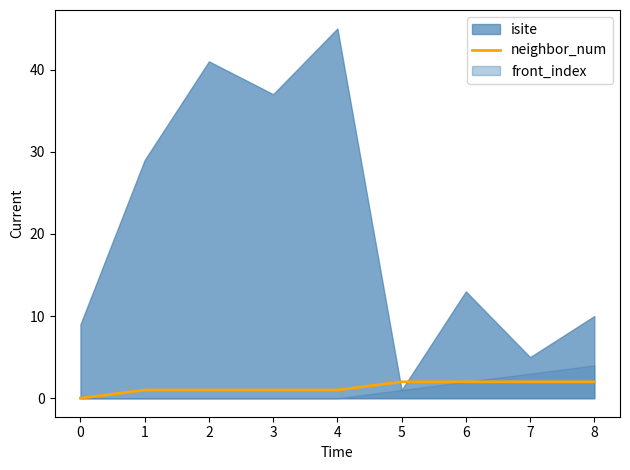

The value of neighbor_num at 3 is 1. True or false?

True